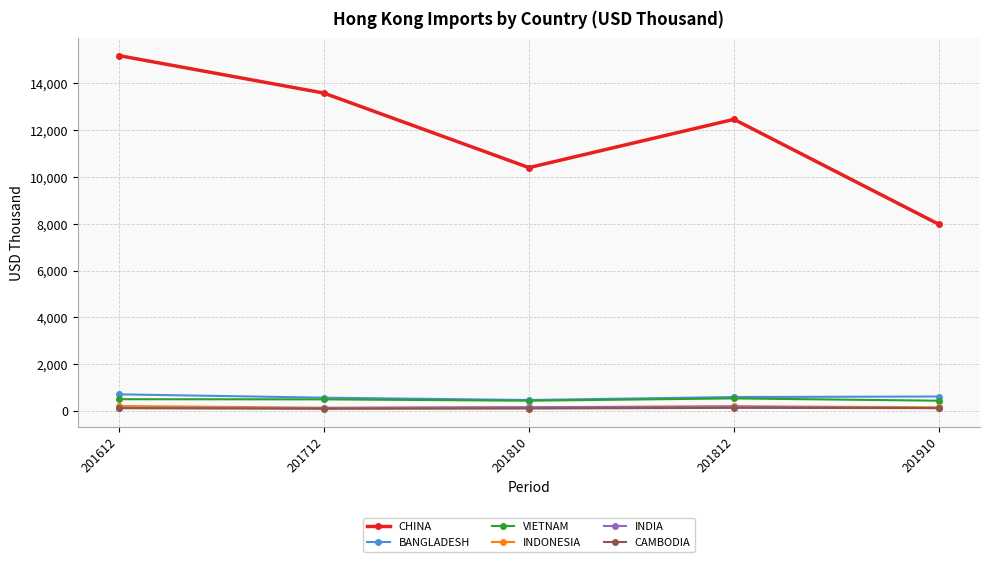

What is the maximum value shown in the chart?

15192.2